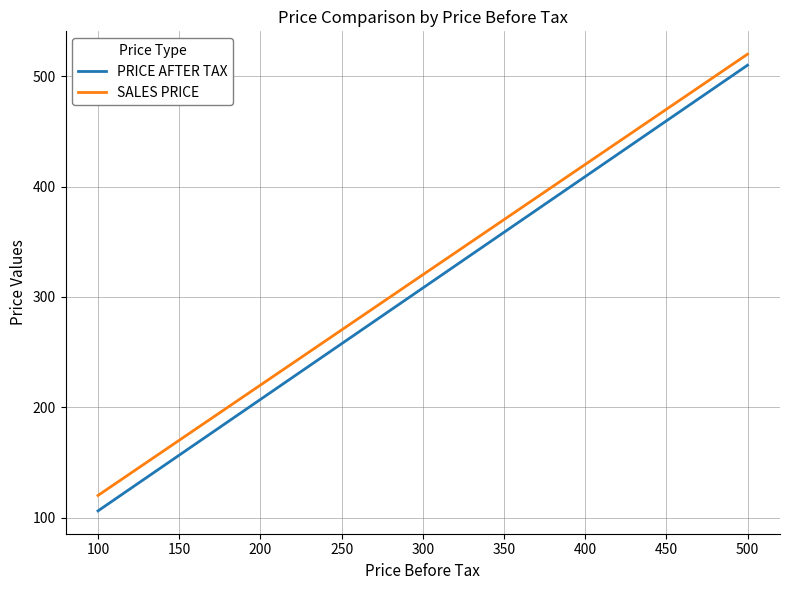

Does the chart display data point markers on the line(s)?

No